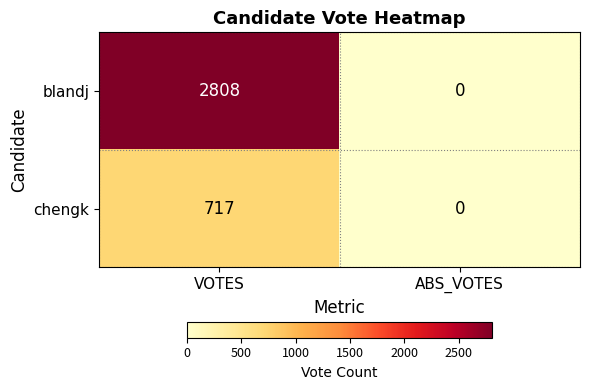

Is it true that chengk equals 394 at ABS_VOTES?

False